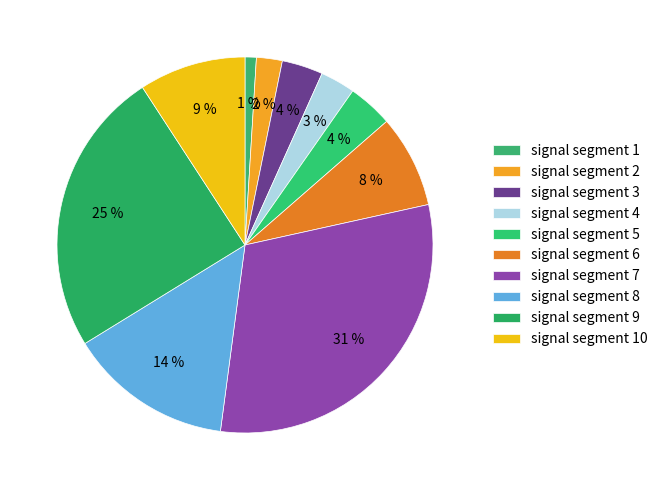

Between signal segment 5 and signal segment 1, which is larger?

signal segment 5